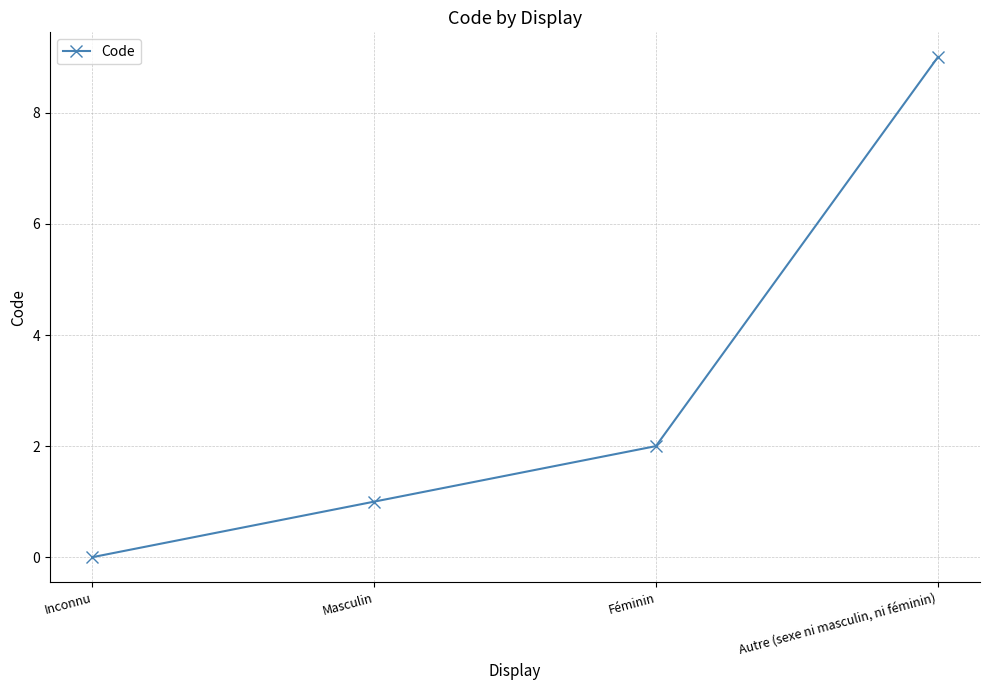

What is the difference between the values at Inconnu and Féminin?

2